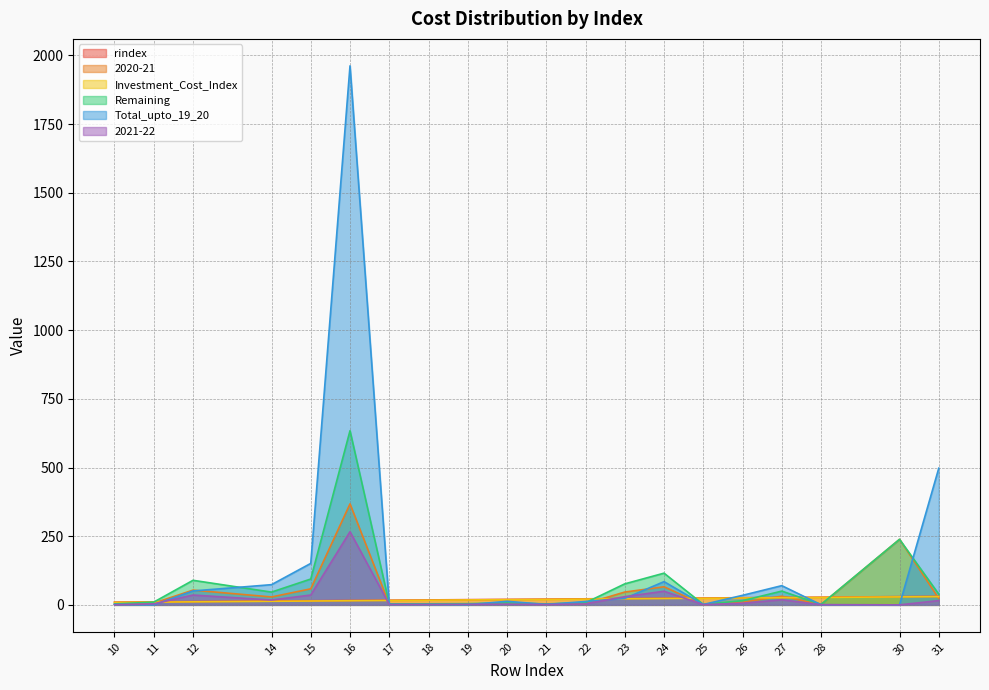

True or false: 2020-21 has more than 1 interior local peaks.

True